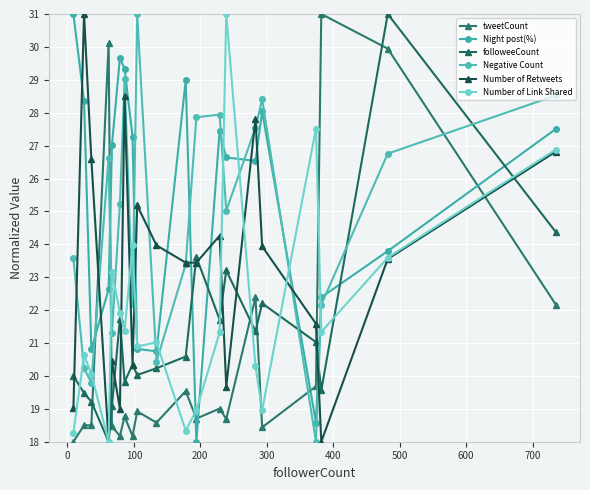

How many data points does each series have?

20